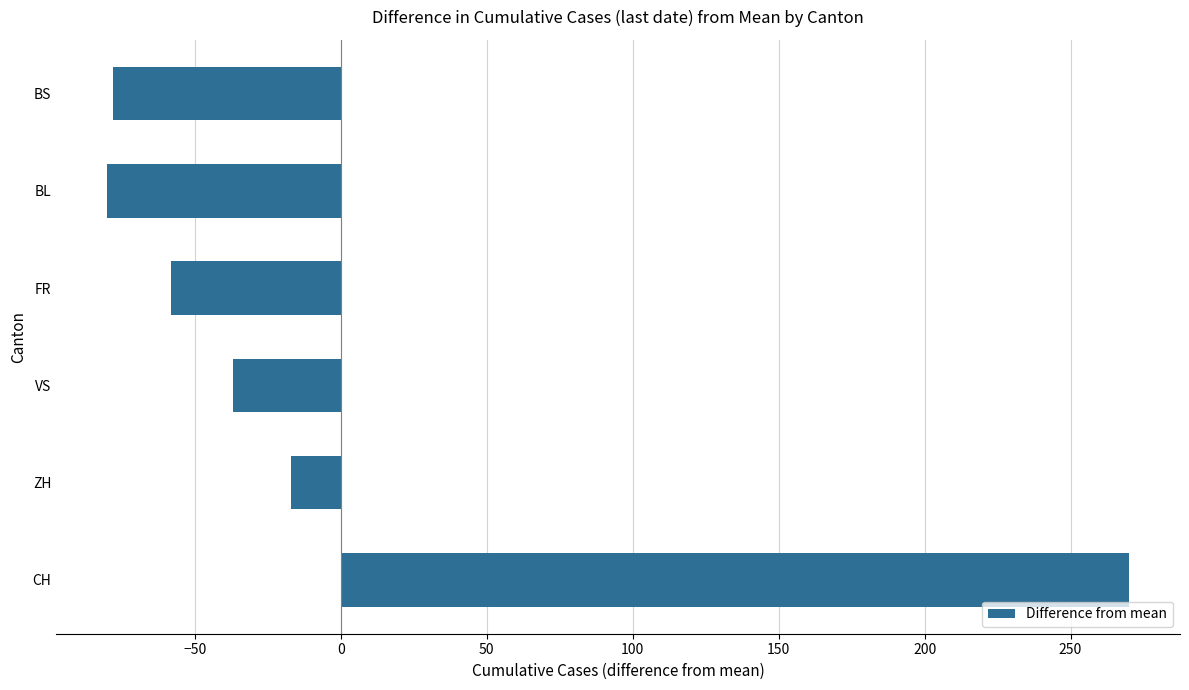

What is the smallest value displayed?

-80